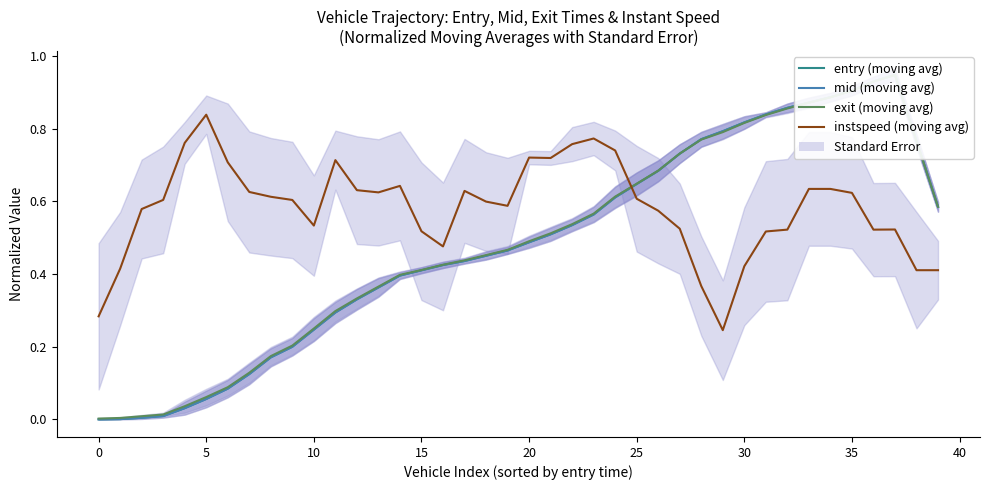

How many times do mid (moving avg) and entry (moving avg) cross each other?

5